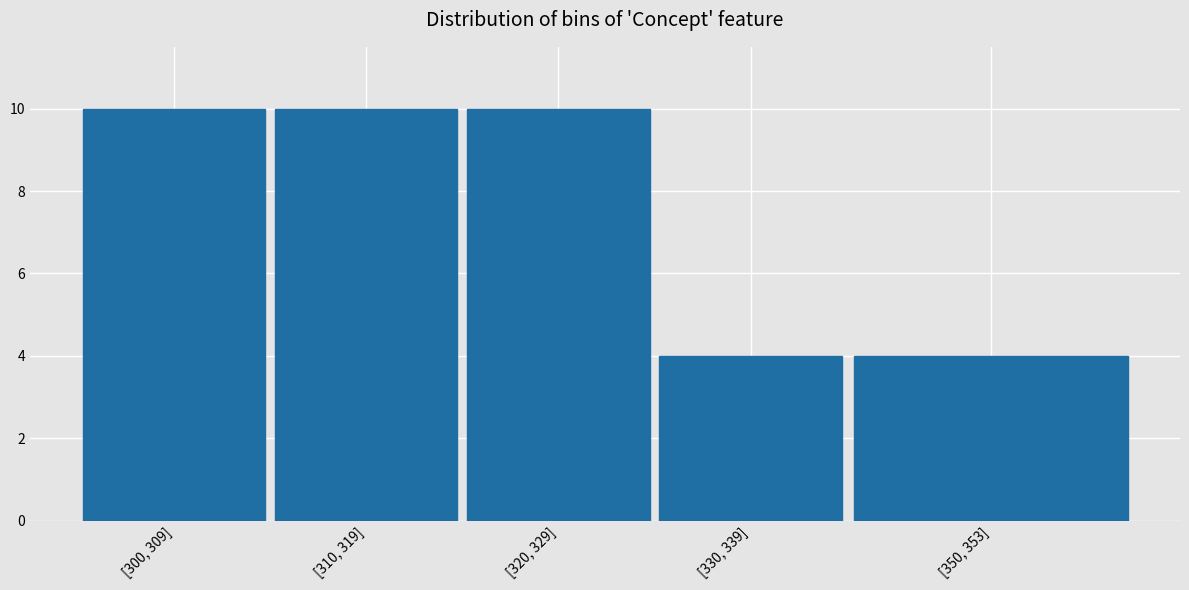

Reading right to left, list all the values displayed in this chart.

[350, 353]=4	[330, 339]=4	[320, 329]=10	[310, 319]=10	[300, 309]=10